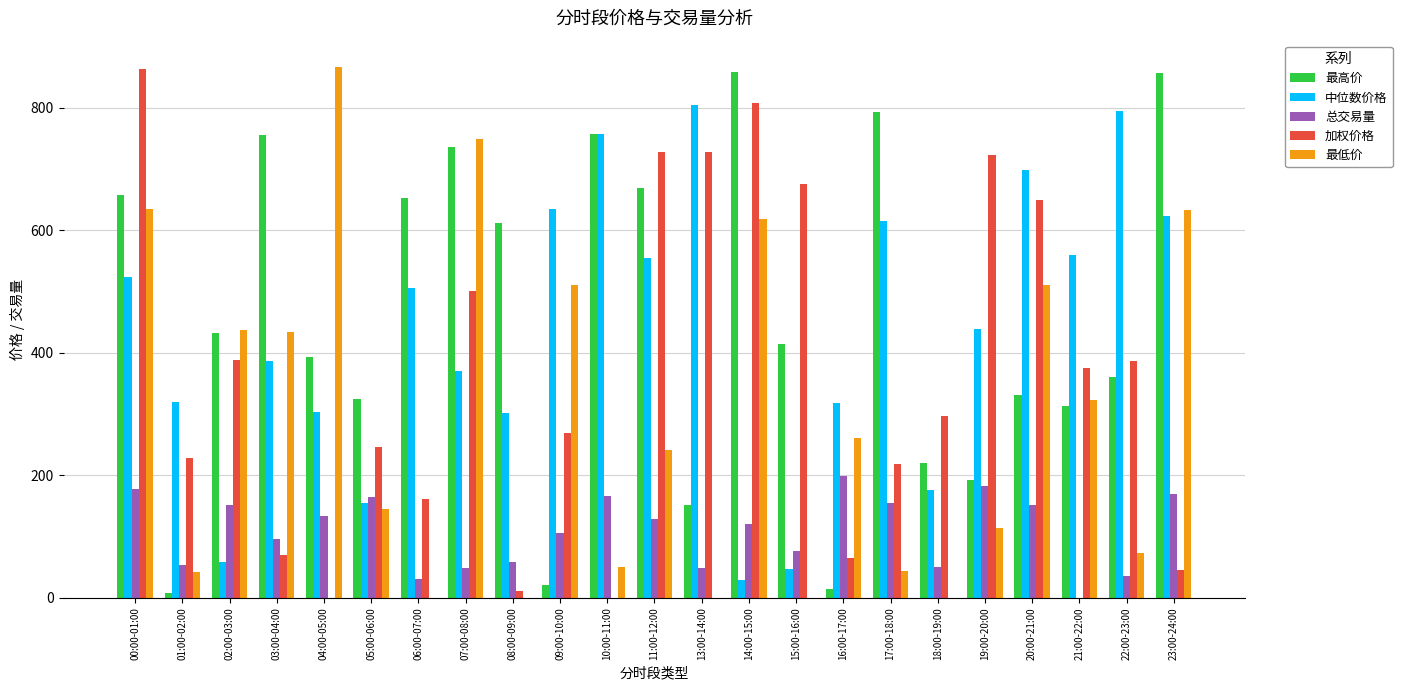

Count the number of categories in the chart.

23